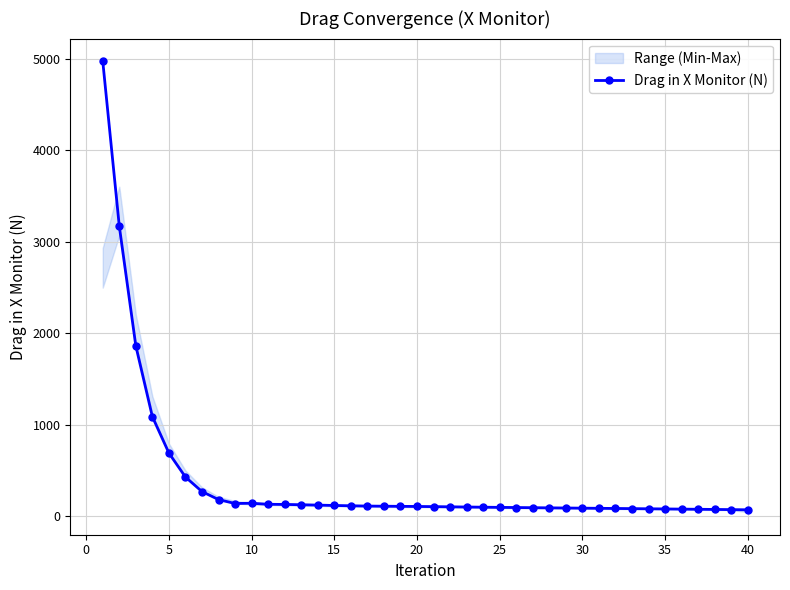

At which category does the chart reach its minimum across all series?

40